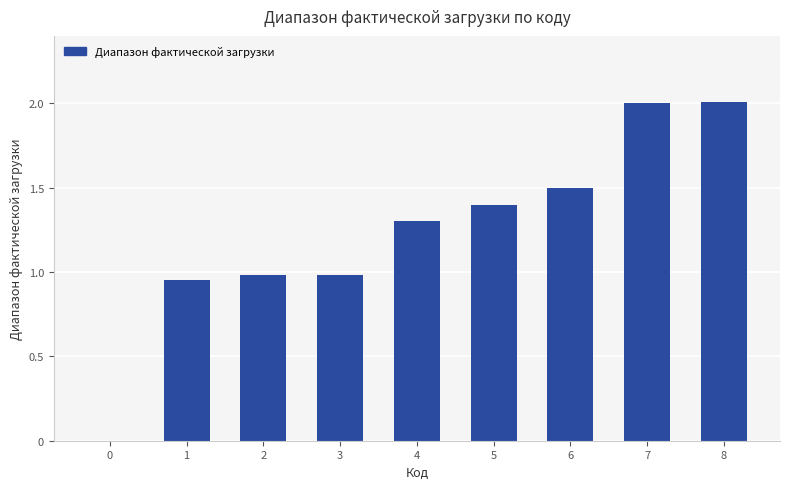

Are the bars horizontal?

No